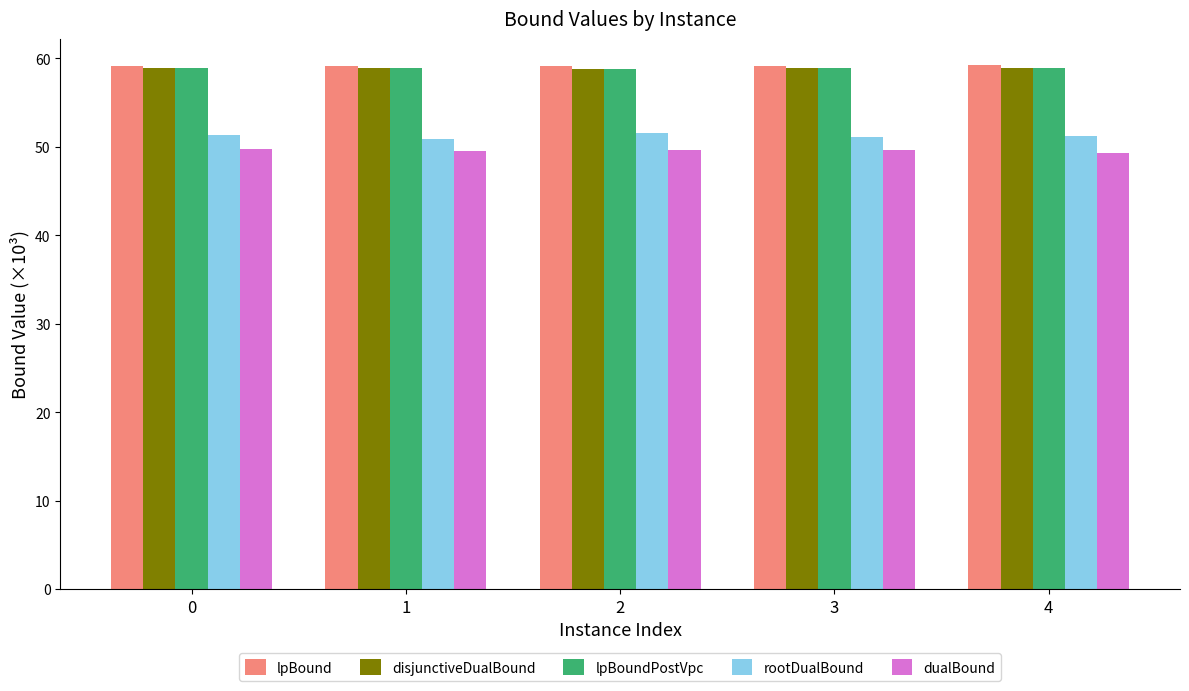

What is the approximate value of lpBoundPostVpc at 2?

58.8